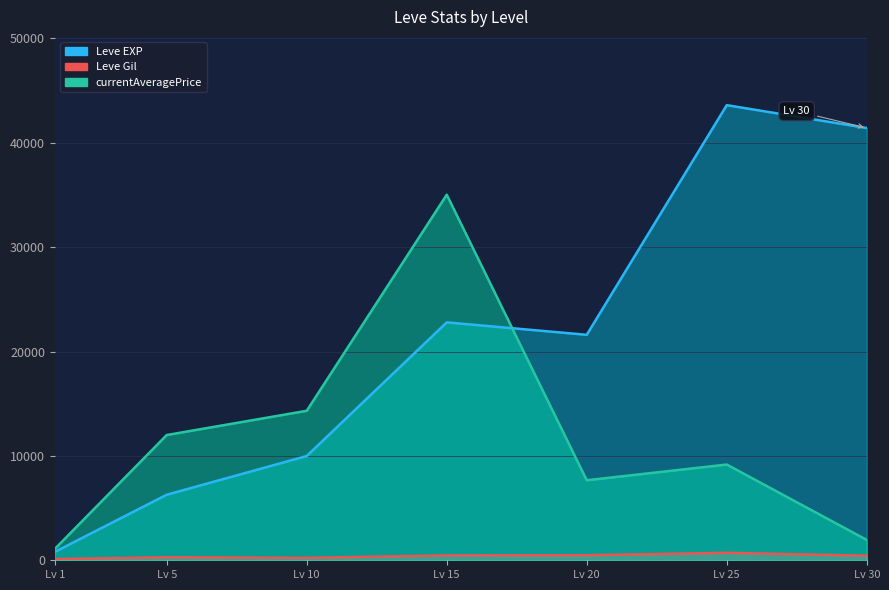

What is the difference between the Leve EXP values at Lv 25 and Lv 30?

2190.0